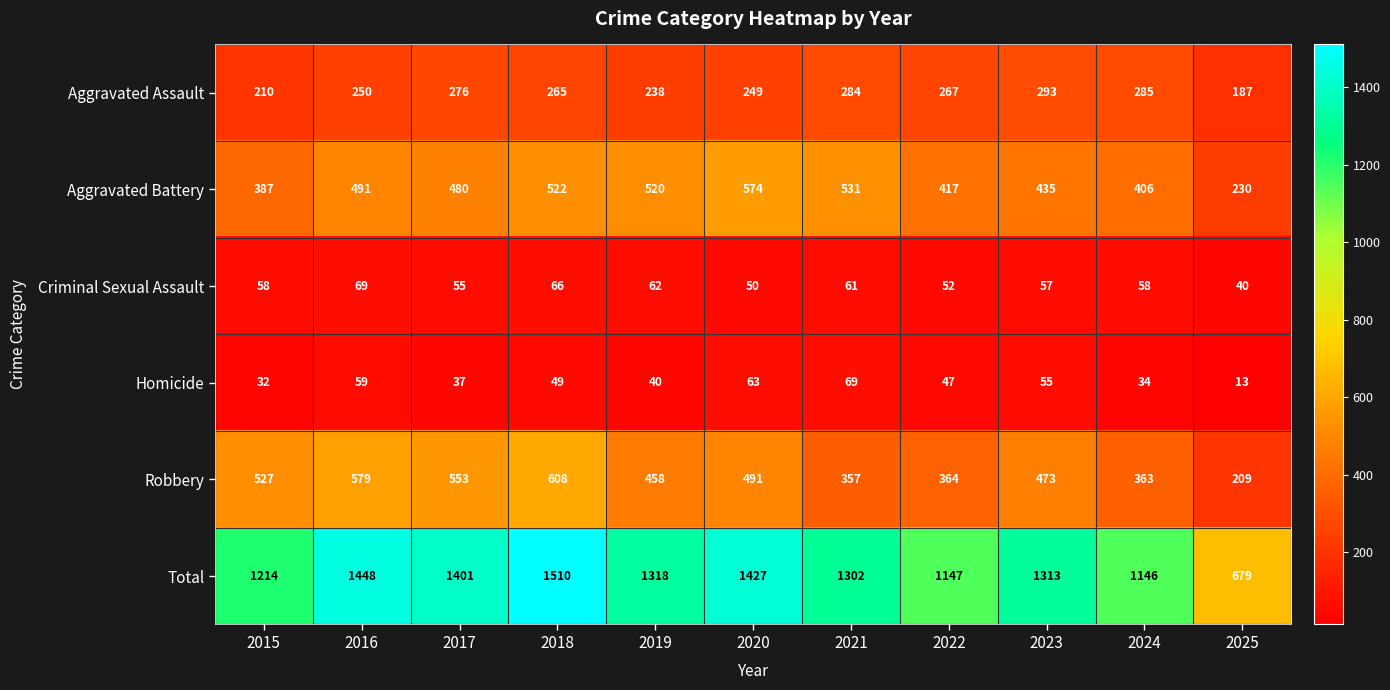

Which series changed the most between 2021 and 2025?

Total